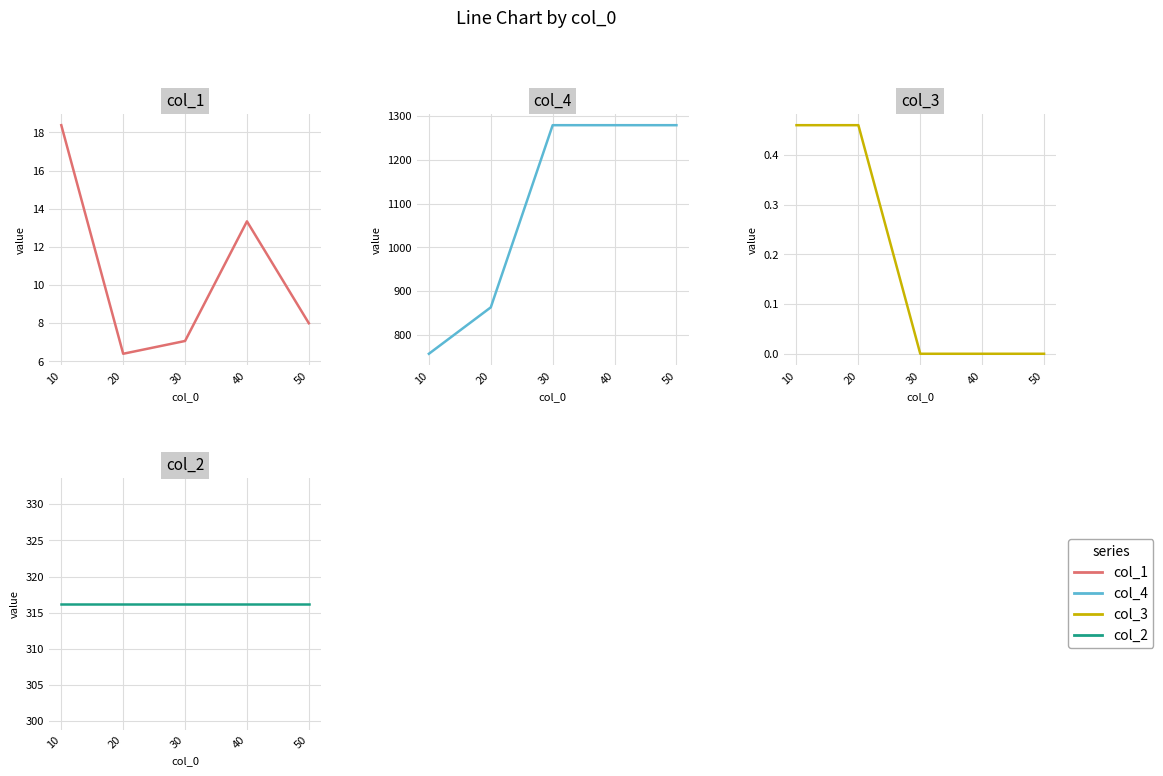

How many lines are shown in the chart?

4